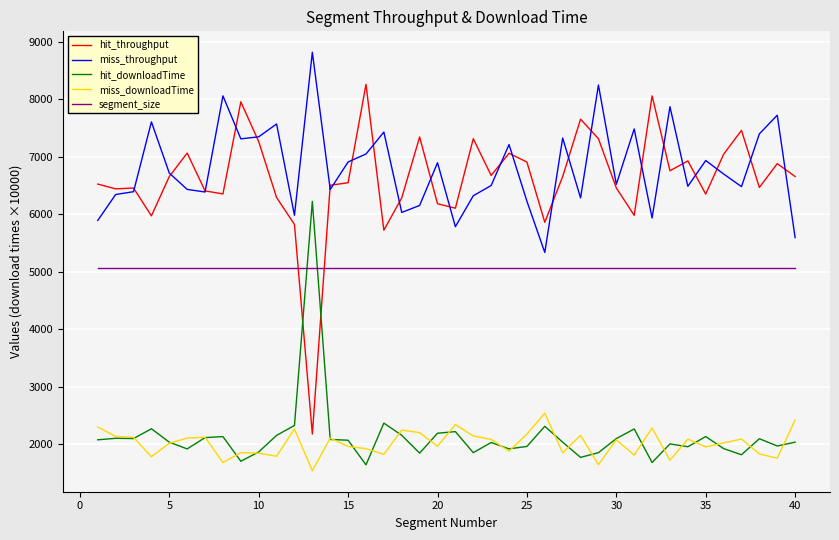

True or false: miss_downloadTime and hit_throughput cross at least once.

False